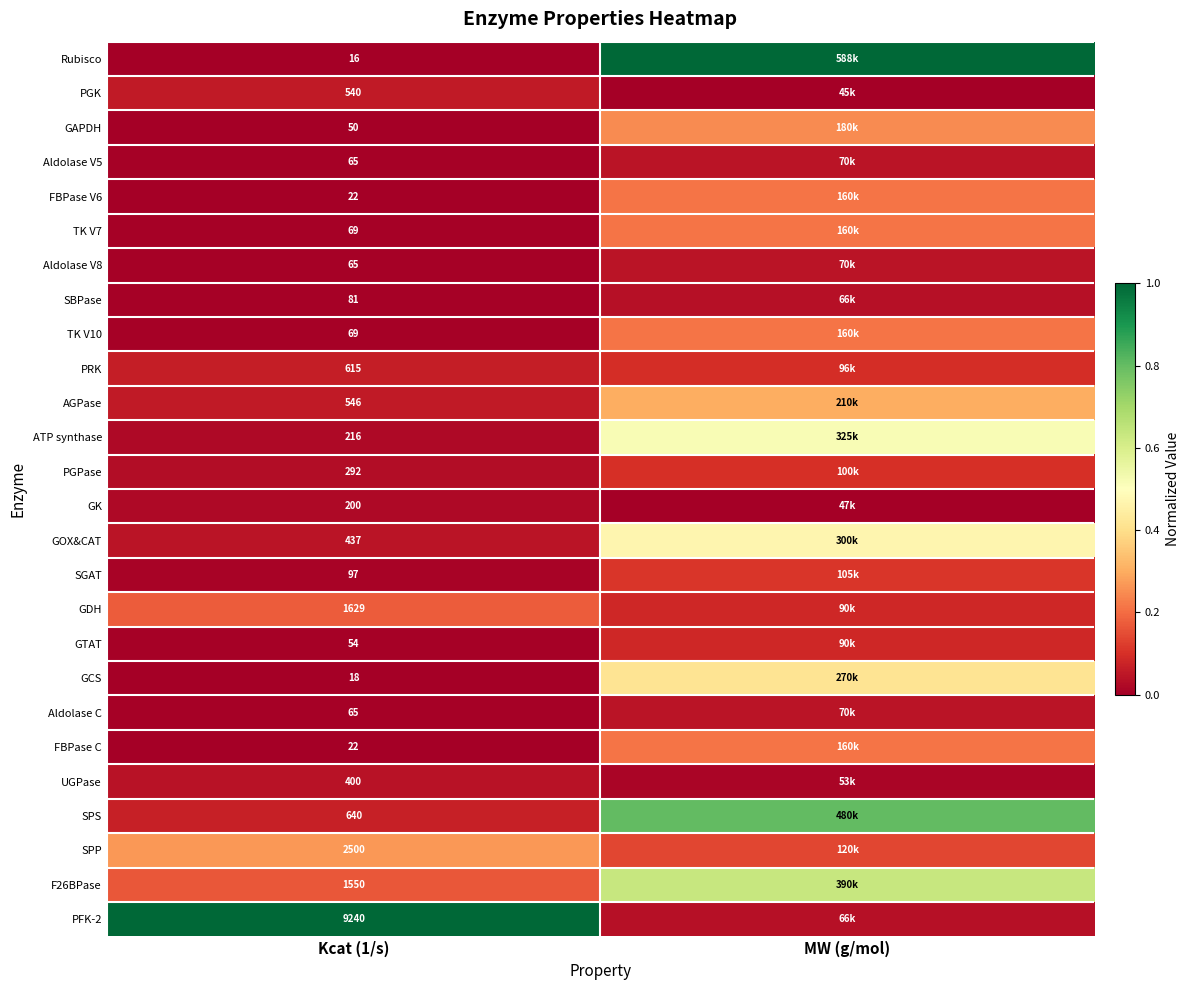

Where is GAPDH nearest to the value 0?

Kcat (1/s)